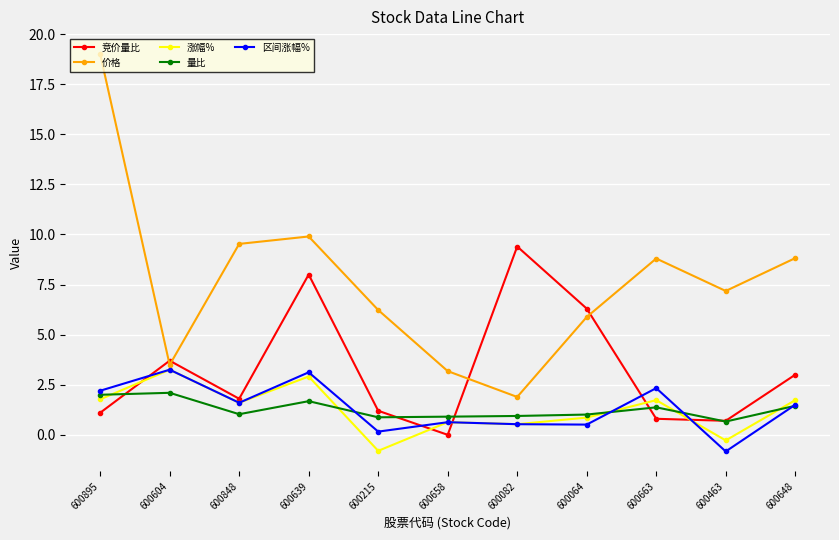

What is the sum of the 价格 values at 600639 and 600082?

11.8